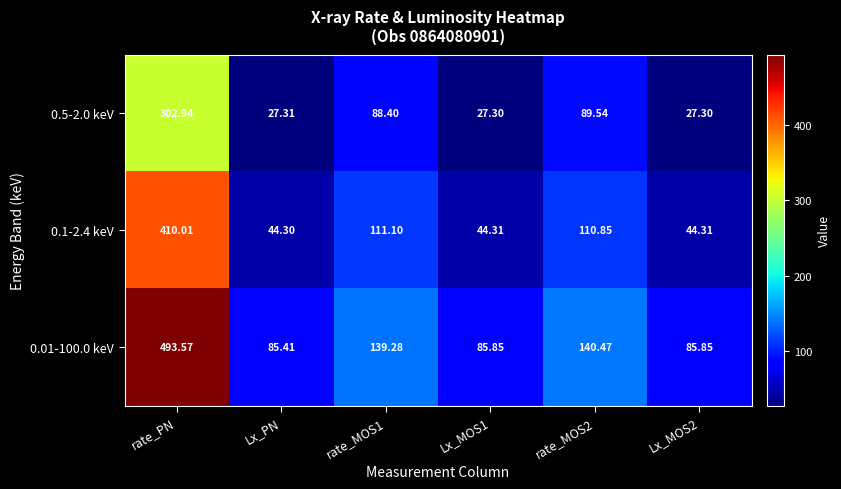

Which series has the largest total across all categories?

0.01-100.0 keV